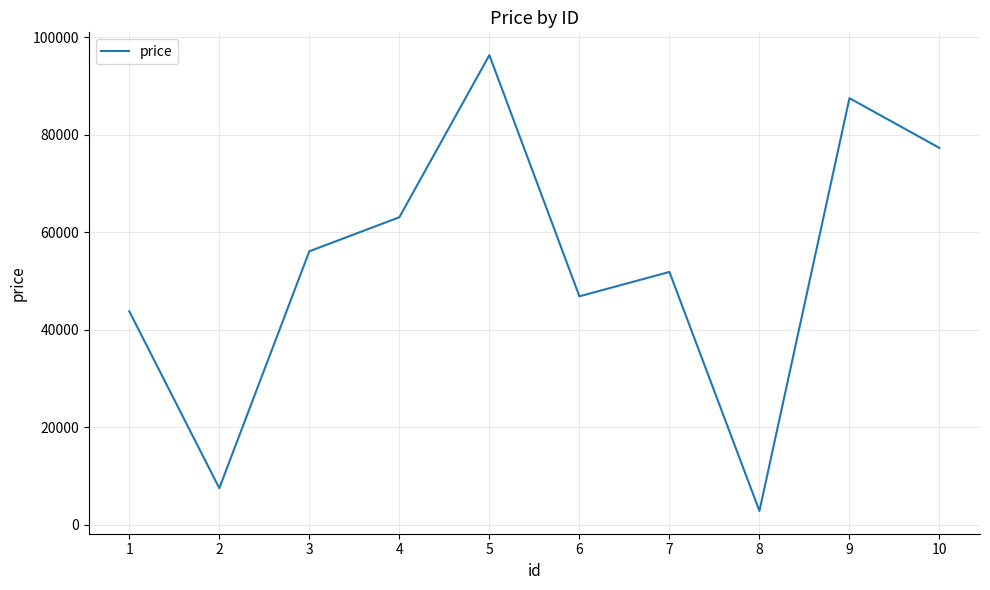

What is the average value?

53341